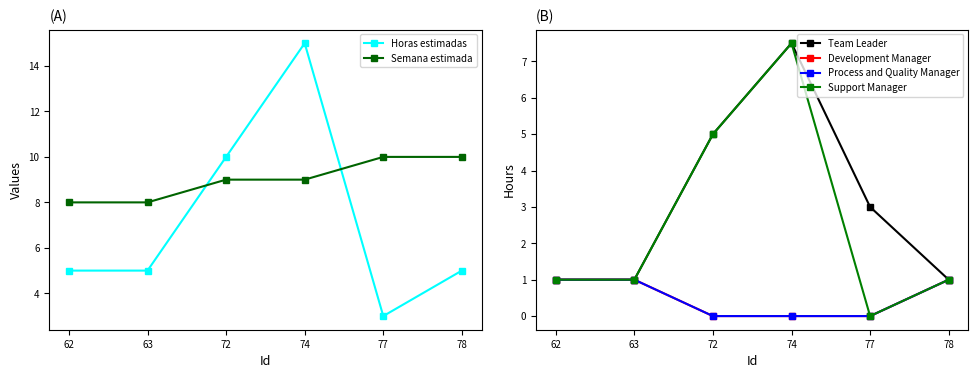

Does the chart have visible grid lines?

No